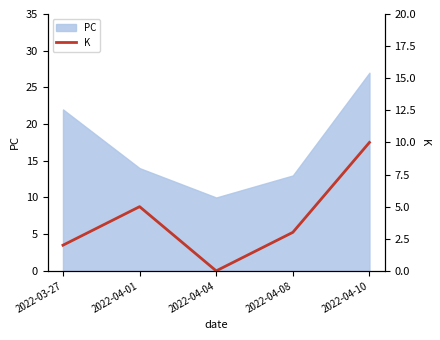

What is the label of the 1st point from the right?

2022-04-10